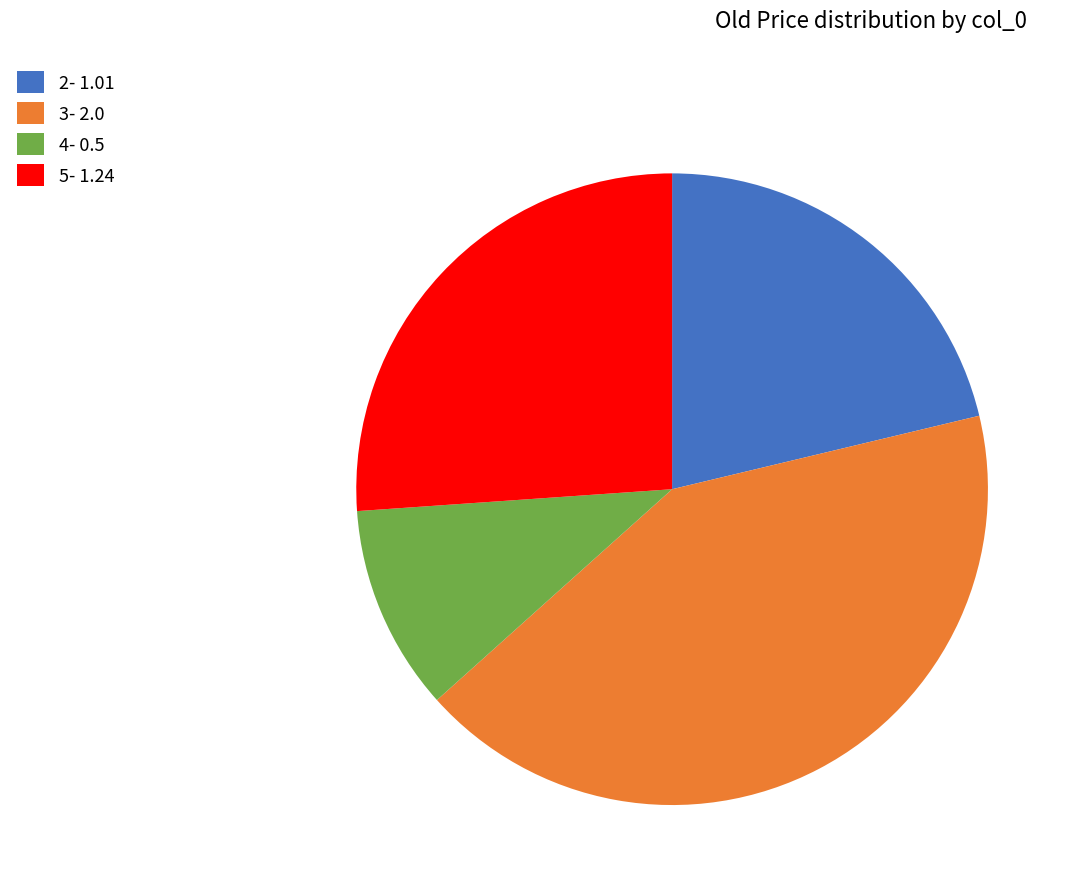

Is it true that 2- 1.01 is 34% of the pie?

False